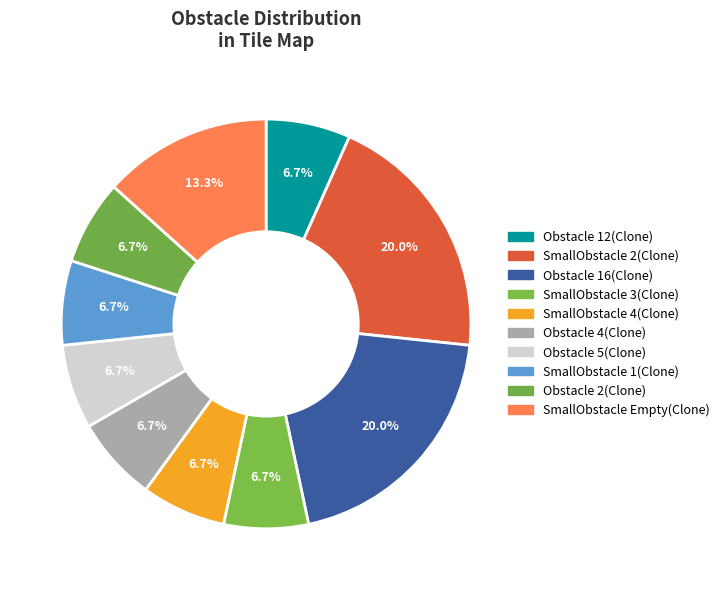

What is the total percentage of Obstacle 16(Clone) and SmallObstacle 4(Clone)?

26.7%